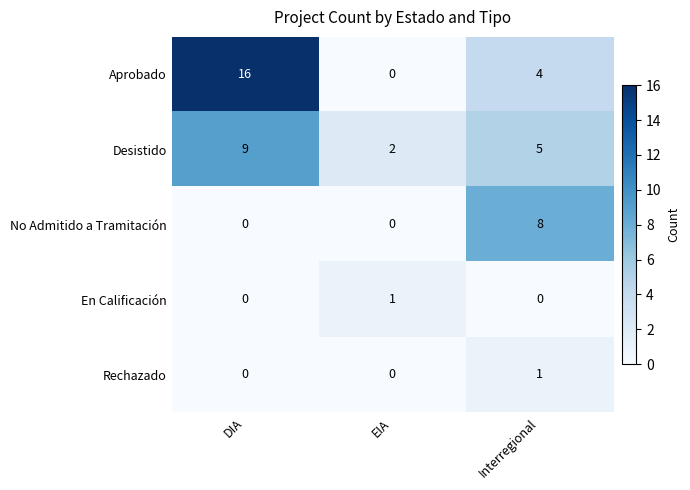

List the labels in order of Desistido value, smallest first.

EIA, Interregional, DIA